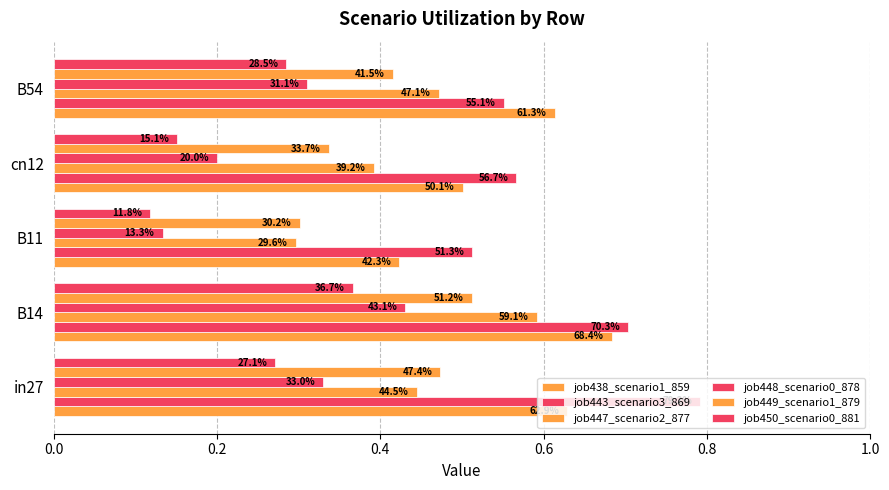

How many groups of bars are there?

5